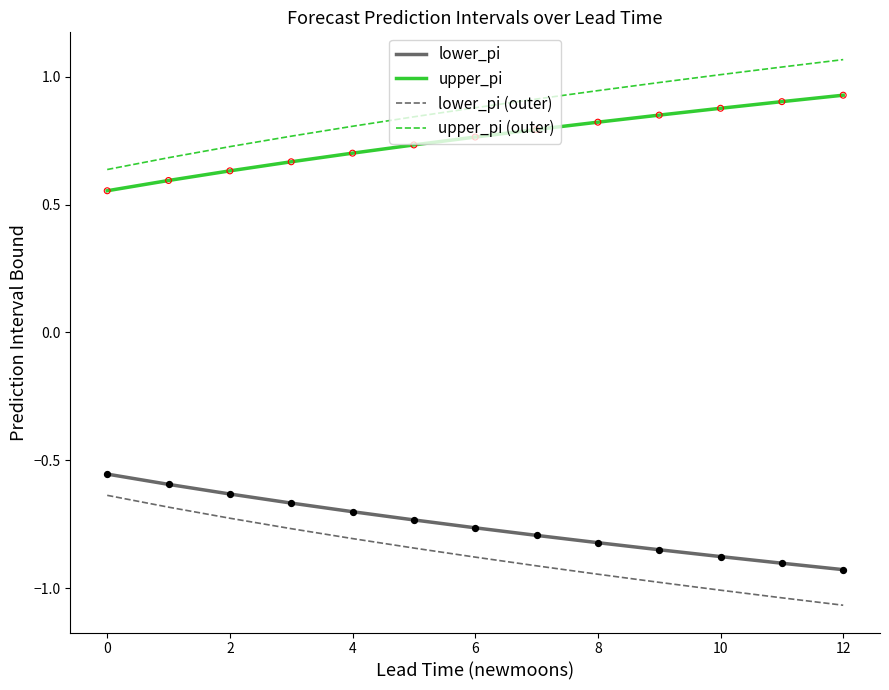

Which series has the largest total across all categories?

upper_pi (outer)